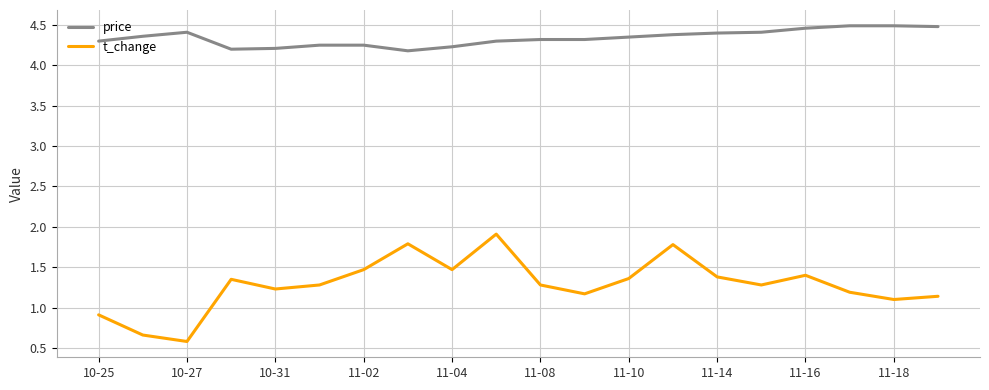

Which series has the widest spread of values?

t_change